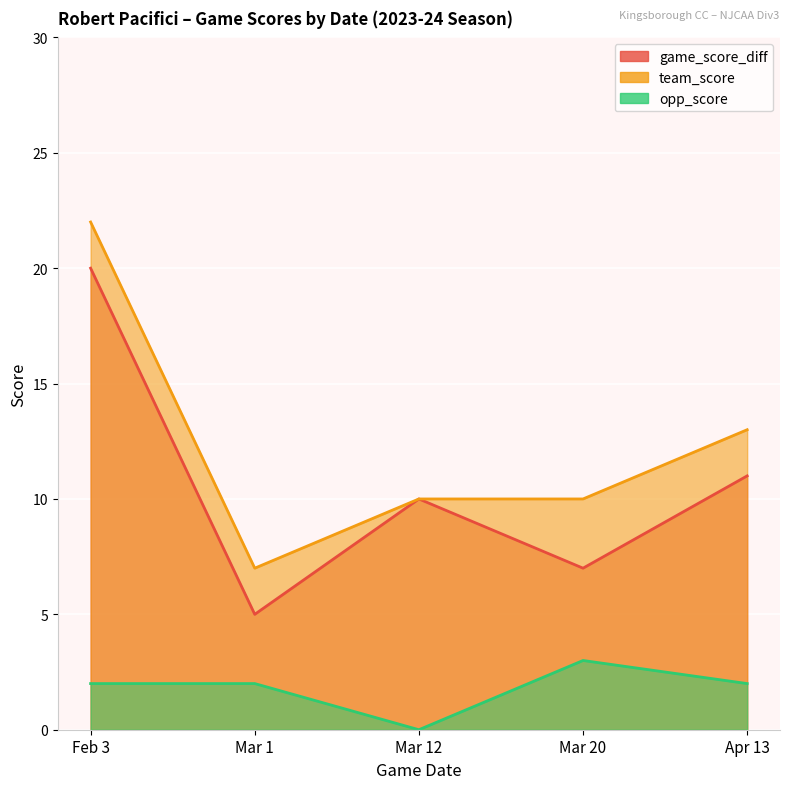

In game_score_diff, how many points are higher than both neighbors (excluding endpoints)?

1